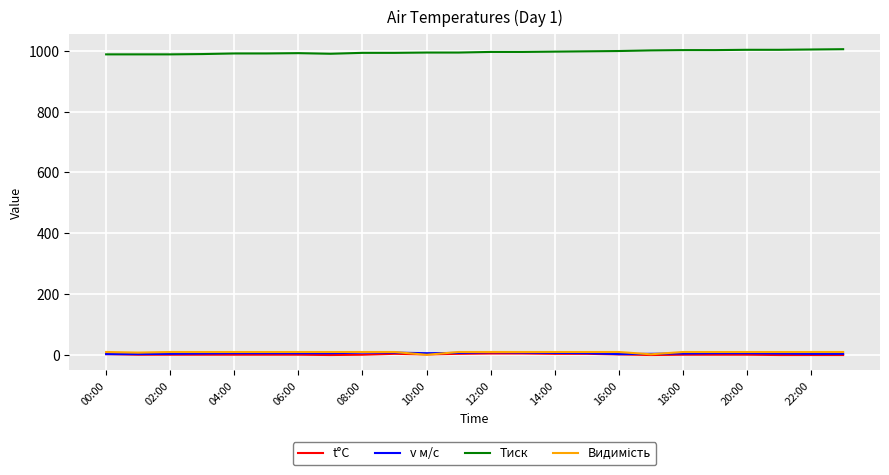

What is the difference between the second highest and second lowest values in the v м/с series?

5.0